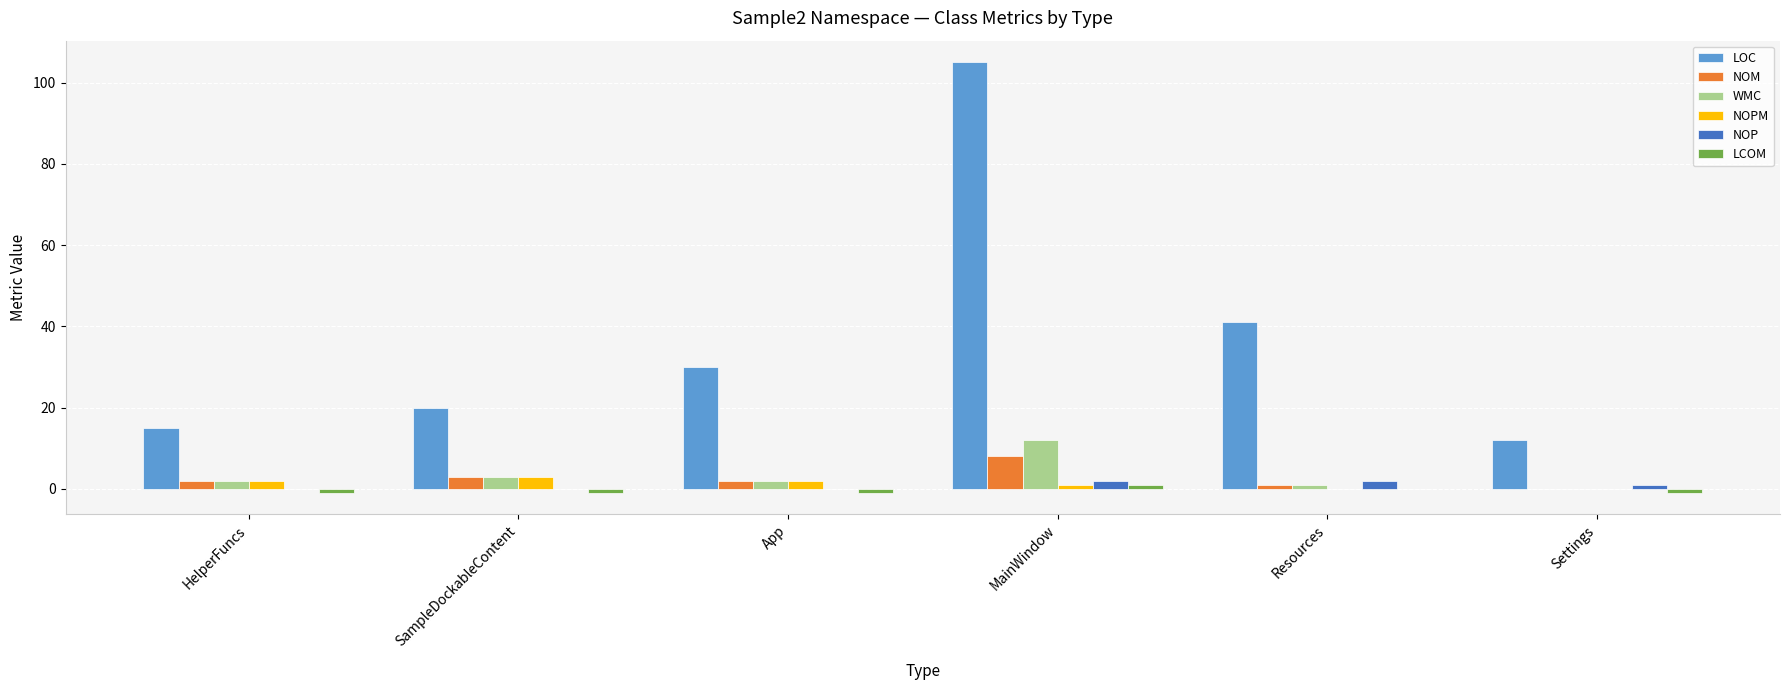

The NOP series shows 0.0 at App. True or false?

True